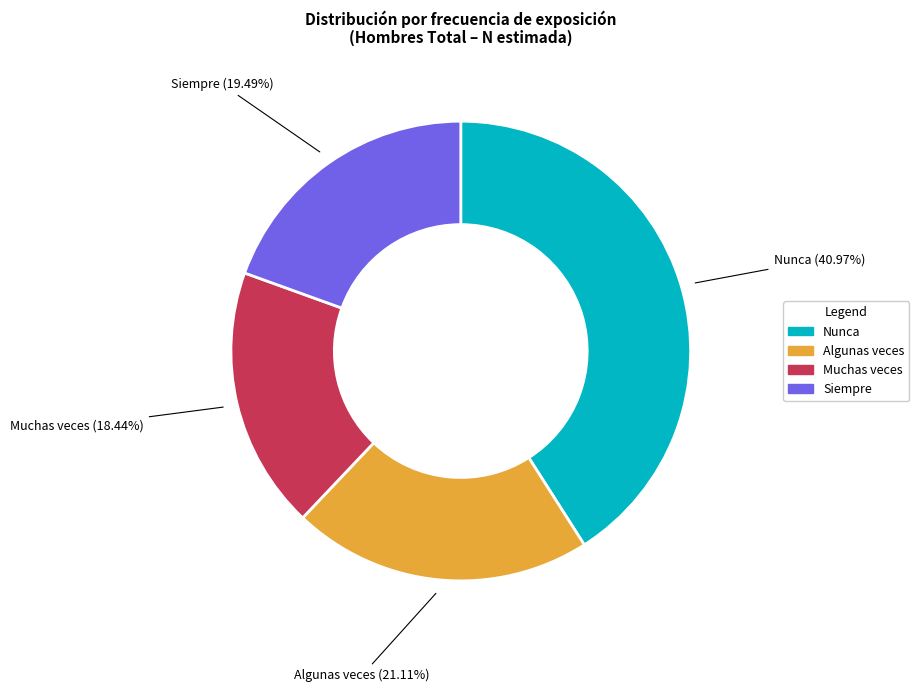

Which slice is the largest?

Nunca